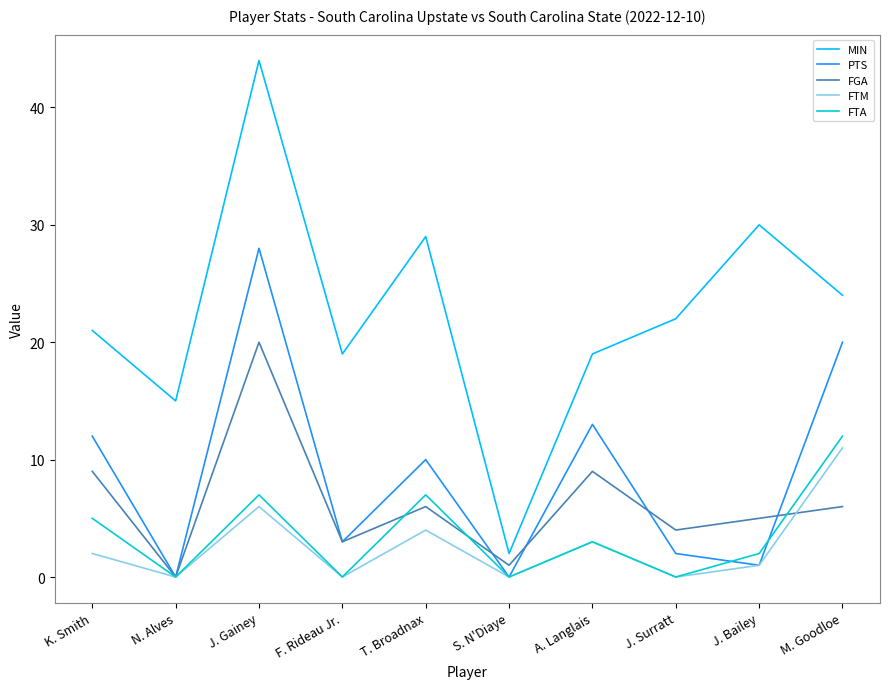

The value of FTA at T. Broadnax is 11. True or false?

False